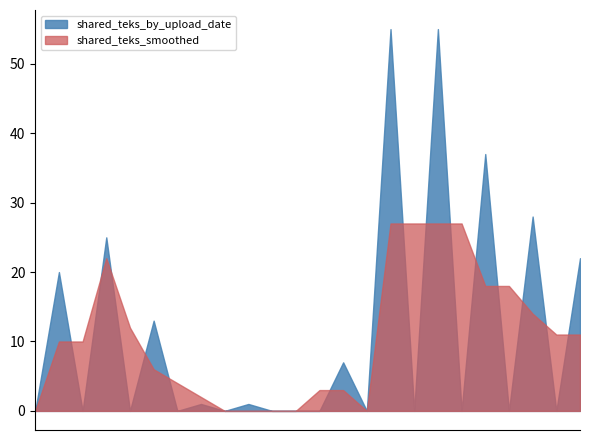

Which category has the lowest value in the shared_teks_smoothed series?

2021-03-16@19